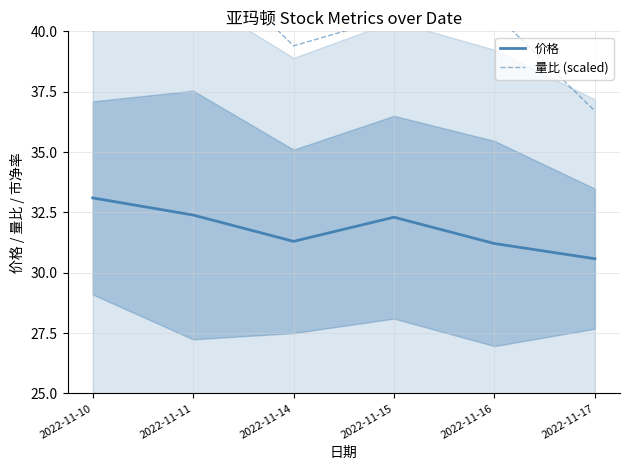

Is it true that 价格 equals 6.6 at 2022-11-15?

False